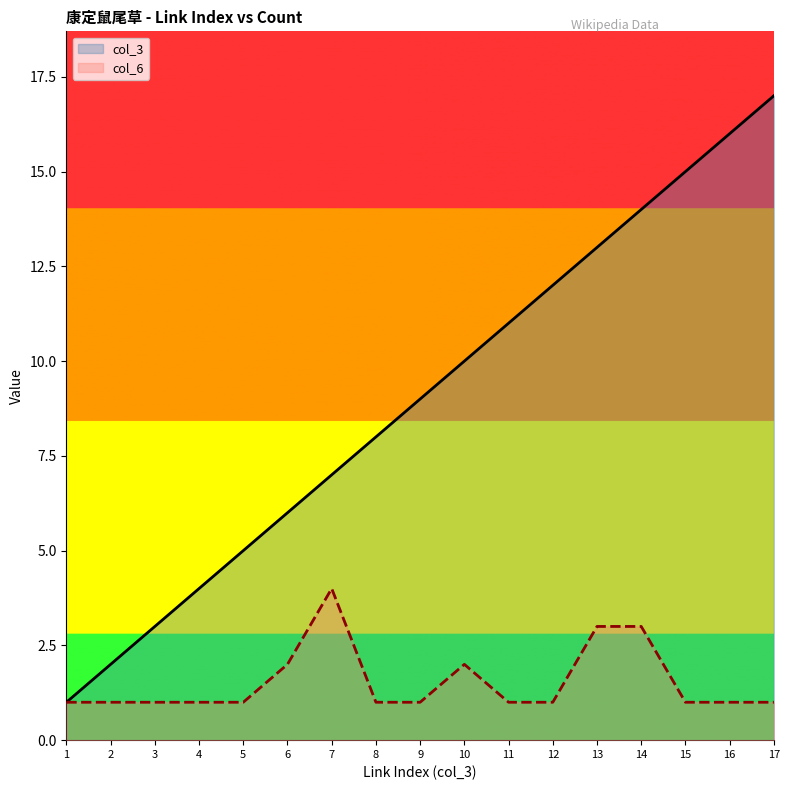

Reading left to right, what are all the values shown in this chart?

col_3: 1	2	3	4	5	6	7	8	9	10	11	12	13	14	15	16	17
col_6: 1	1	1	1	1	2	4	1	1	2	1	1	3	3	1	1	1